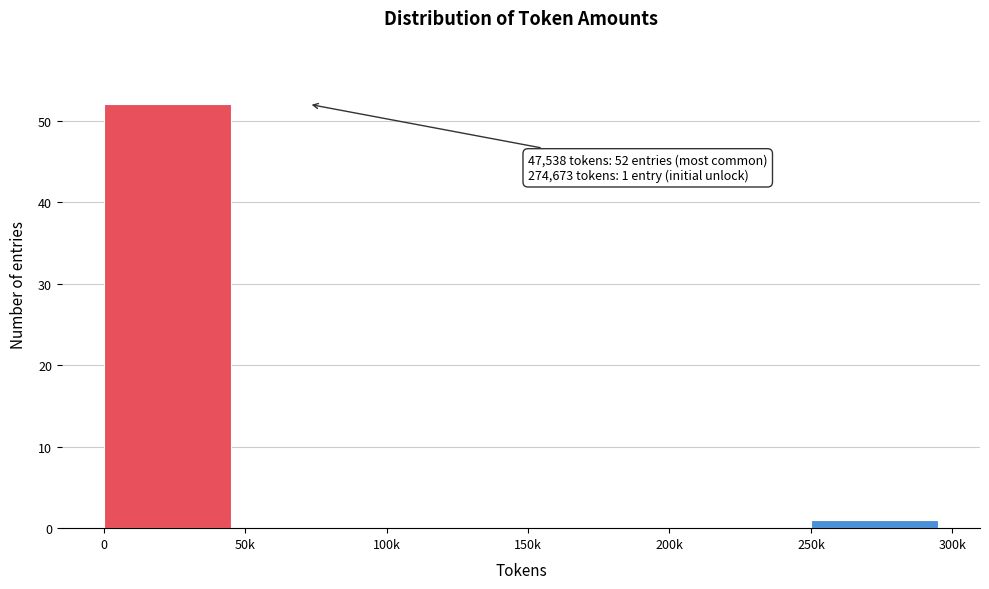

Reading left to right, extract all data points from this chart.

0=52	50k=0	100k=0	150k=0	200k=0	250k=1